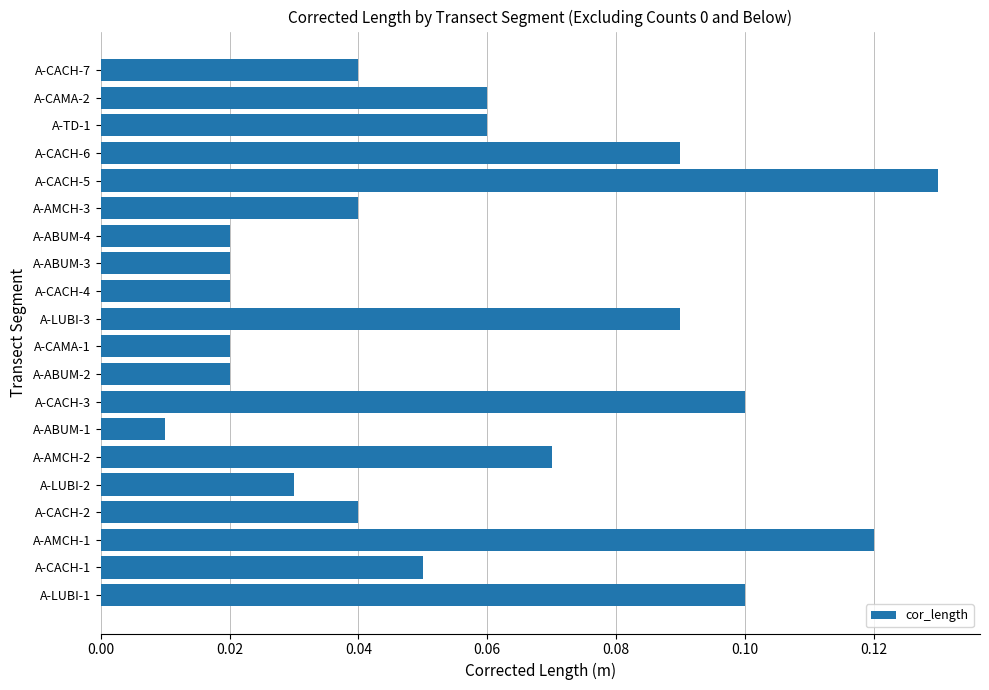

Does the chart contain stacked bars?

No